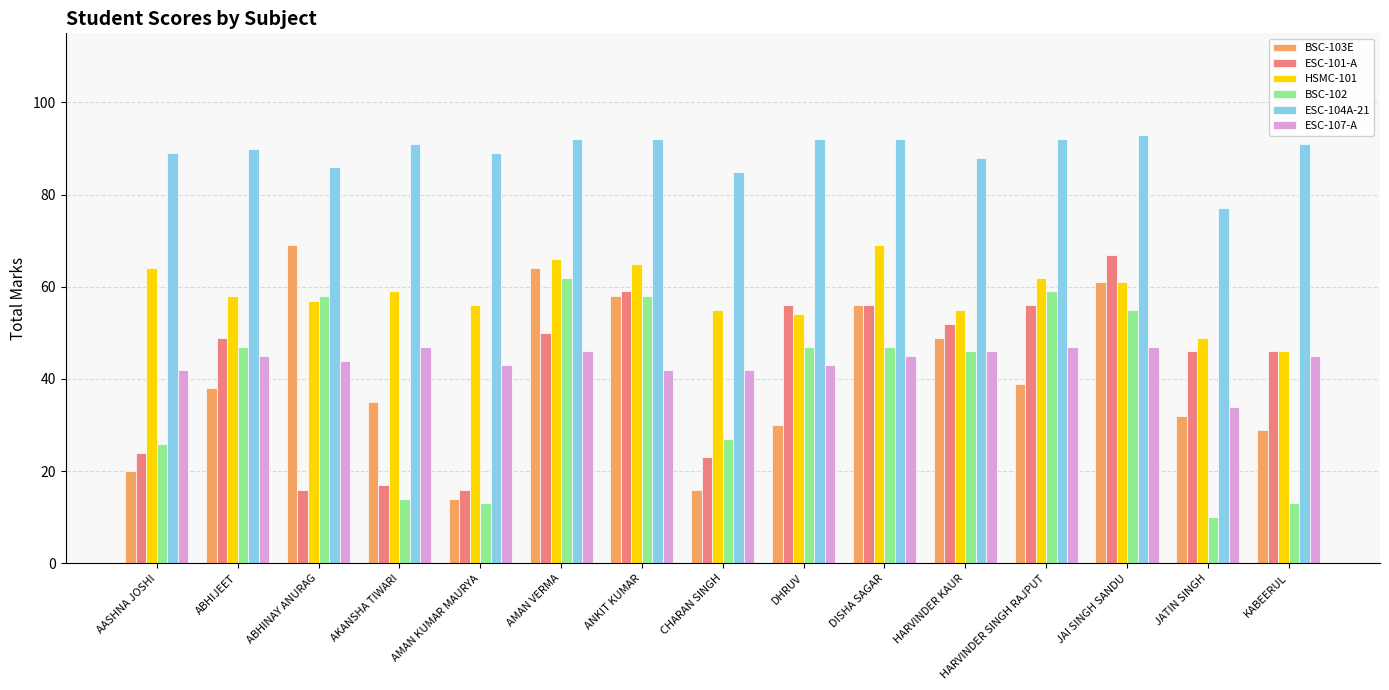

What is the difference between the maximum and second lowest values in the ESC-104A-21 series?

8